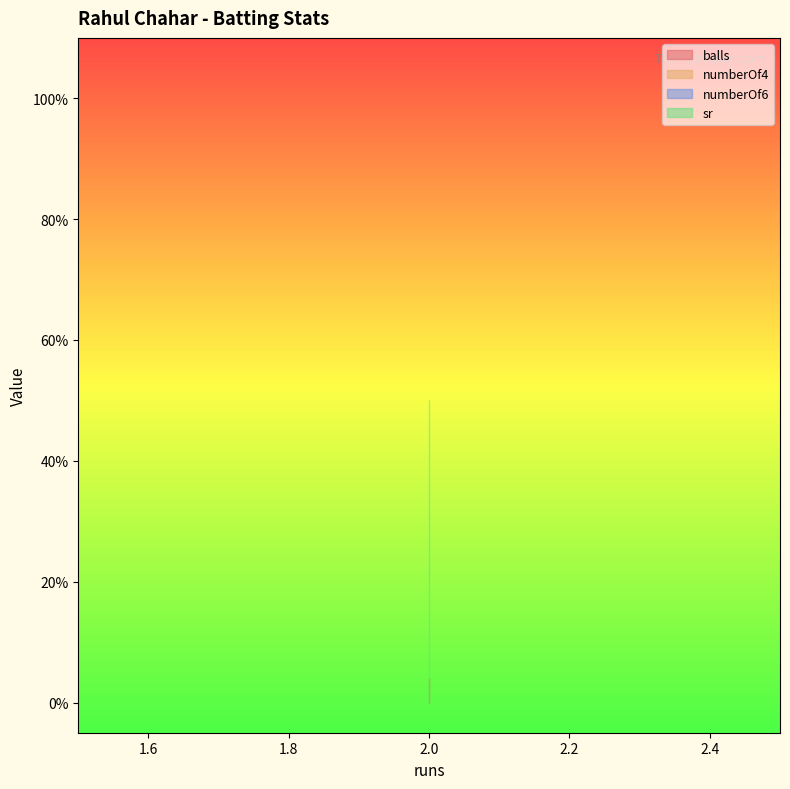

How many lines are shown in the chart?

4